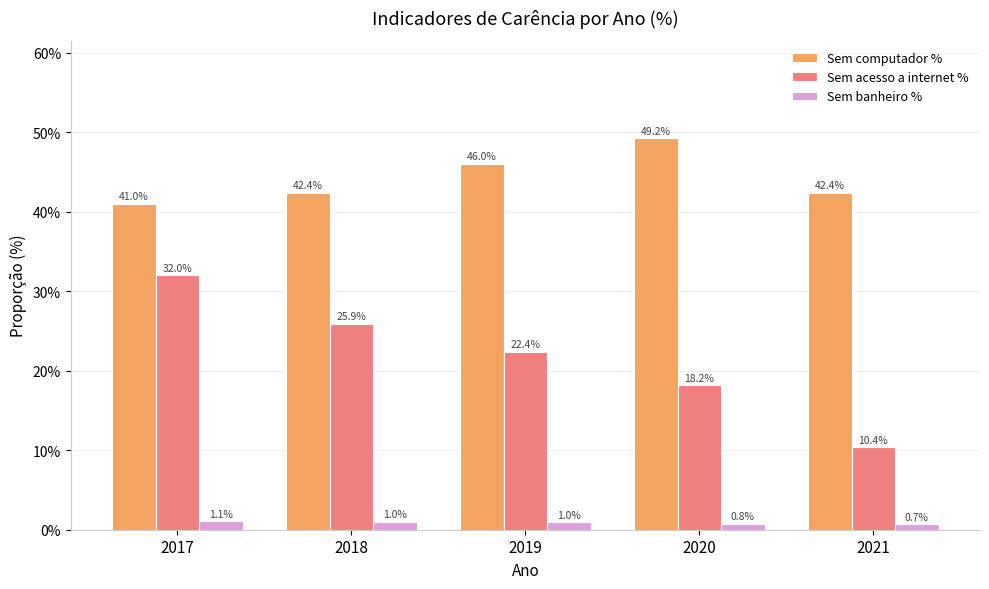

Reading right to left, extract all data points from this chart.

Sem computador %: 2021=0.4	2020=0.5	2019=0.5	2018=0.4	2017=0.4
Sem acesso a internet %: 2021=0.1	2020=0.2	2019=0.2	2018=0.3	2017=0.3
Sem banheiro %: 2021=0.0	2020=0.0	2019=0.0	2018=0.0	2017=0.0